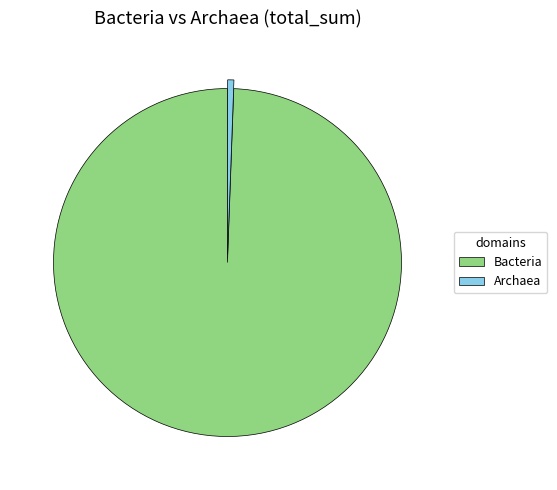

Do Archaea and Bacteria together represent more than half of the pie?

Yes